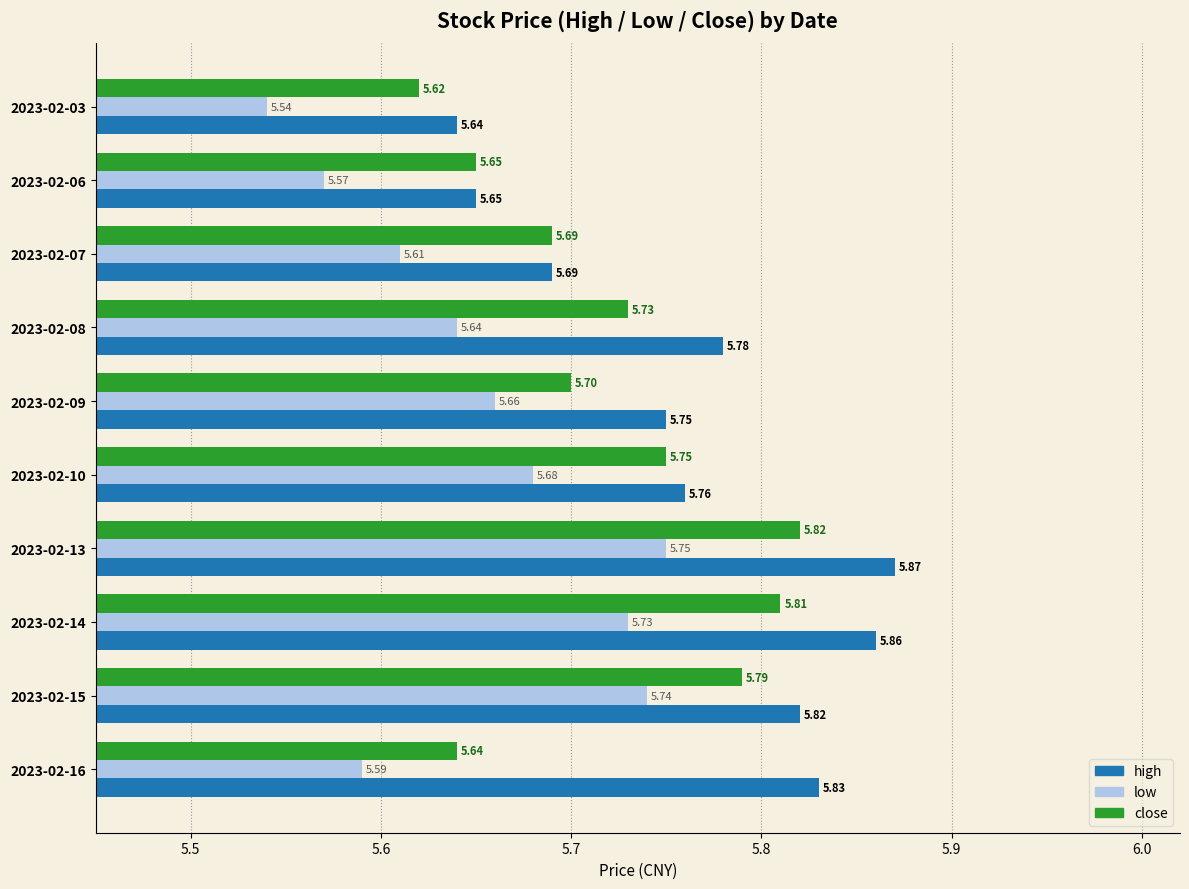

Which series has the largest range (max minus min)?

high